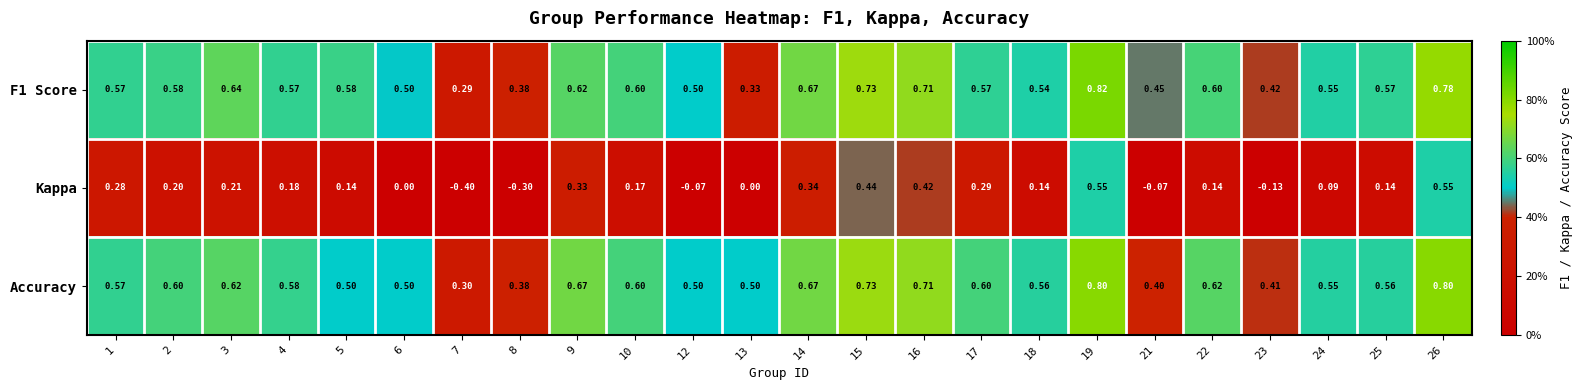

At how many categories does at least one series exceed 0?

24